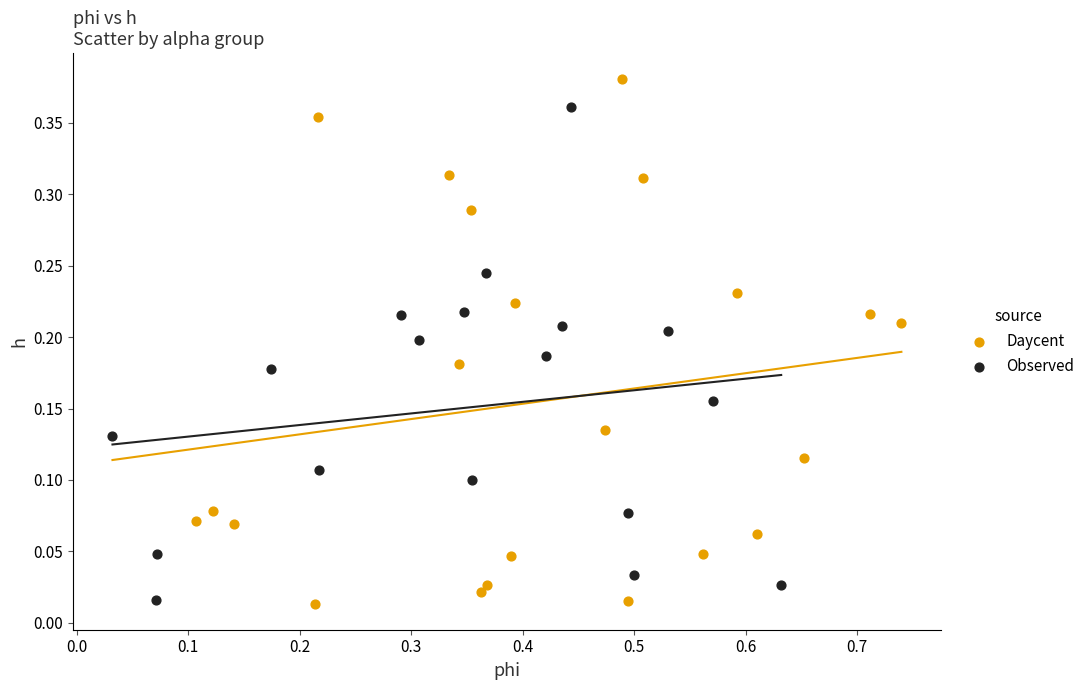

Which series has the largest Y range (max minus min)?

Daycent